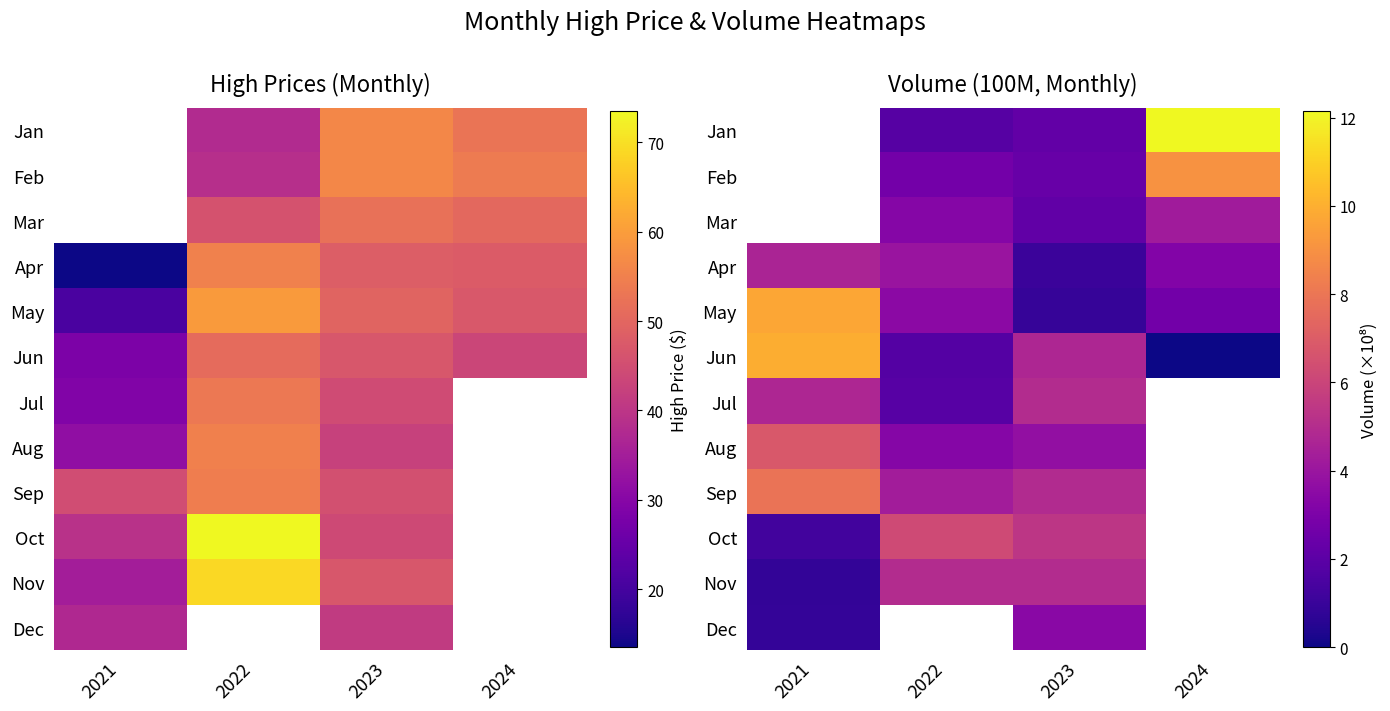

Is it true that Feb equals 3.6 at 2022?

False